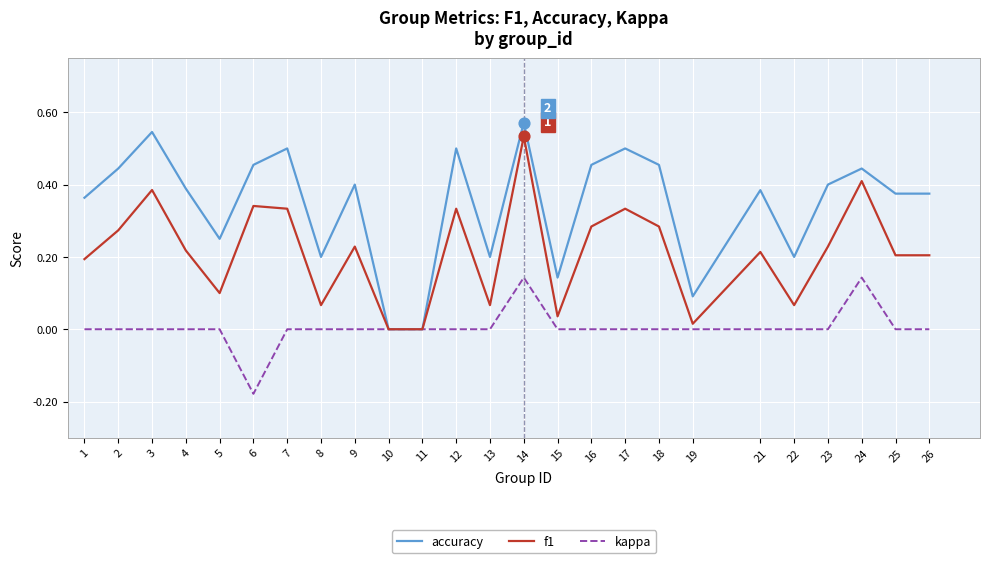

Is the value of accuracy at 4 greater than the value of f1 at 22?

Yes